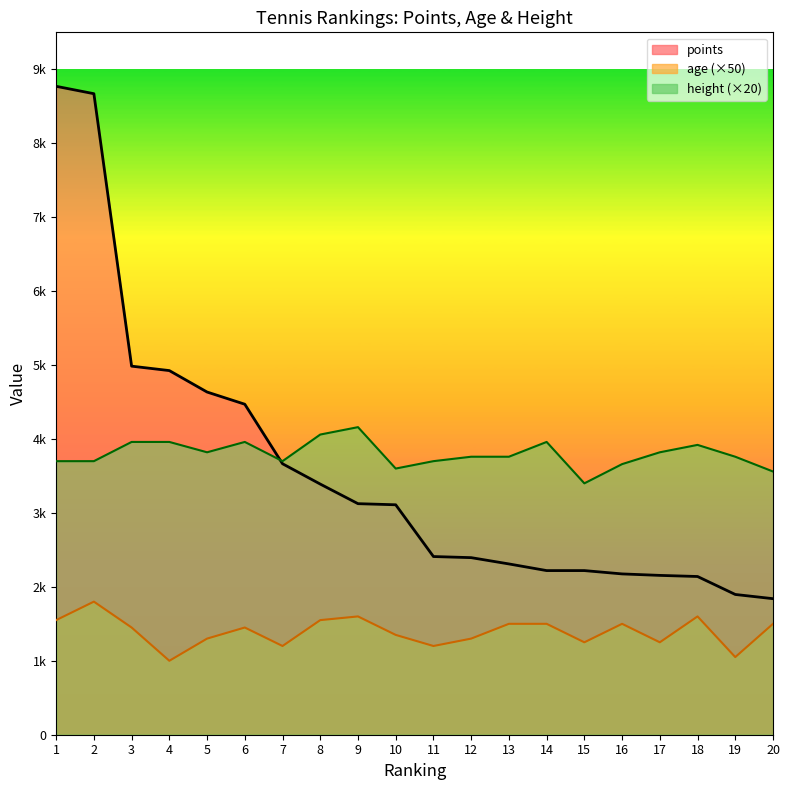

Rank the series at 15 from highest to lowest value.

height, points, age